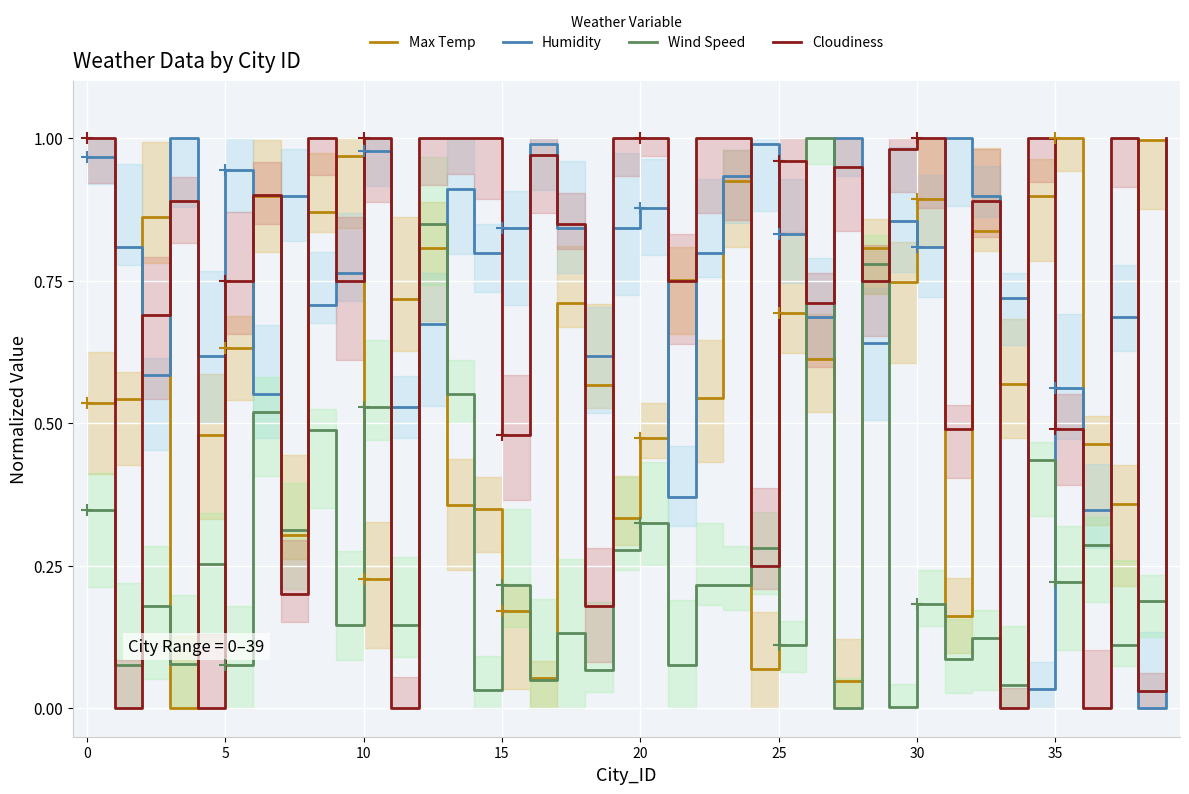

Rank the series at 10 from lowest to highest value.

Max Temp, Wind Speed, Cloudiness, Humidity